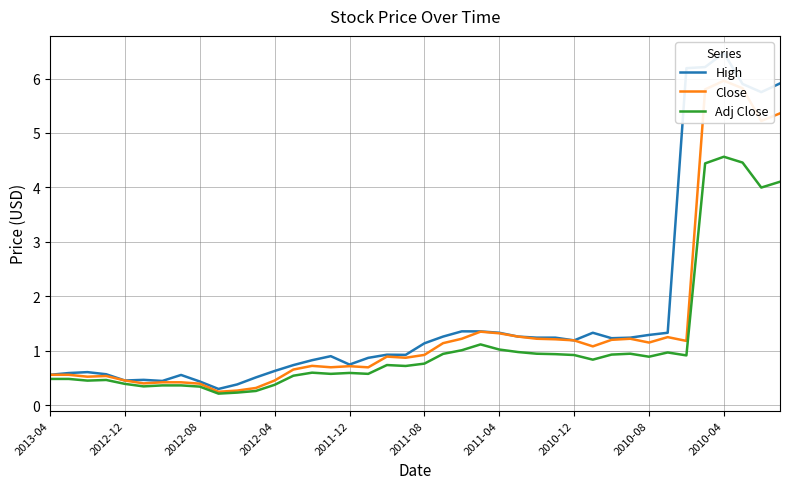

True or false: Adj Close and High intersect in this chart.

False